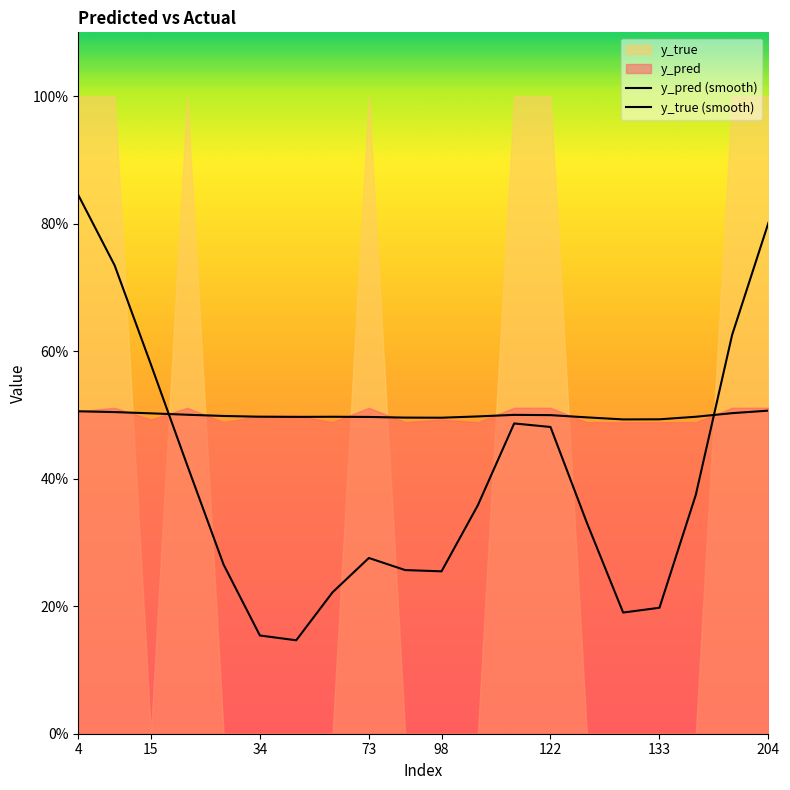

The value of y_pred (smooth) at 15 is 0.5. True or false?

True